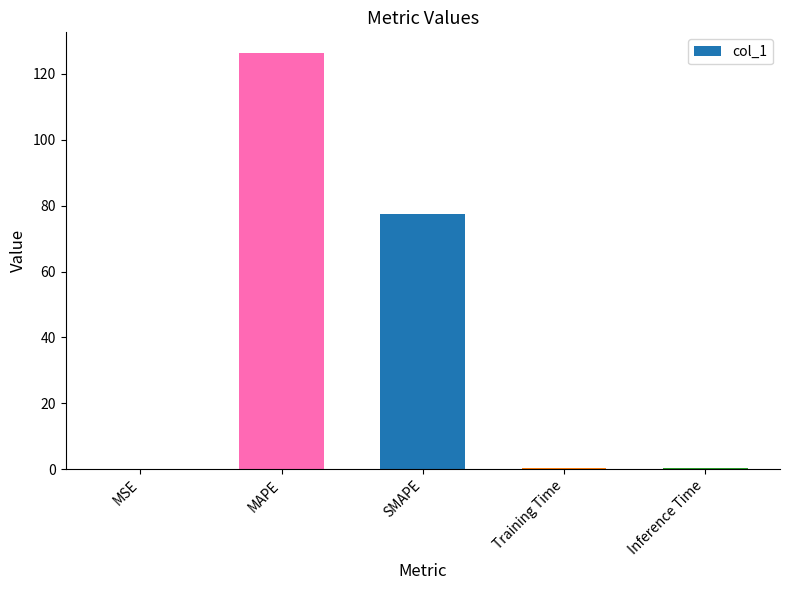

Which category has the highest value across all series?

MAPE